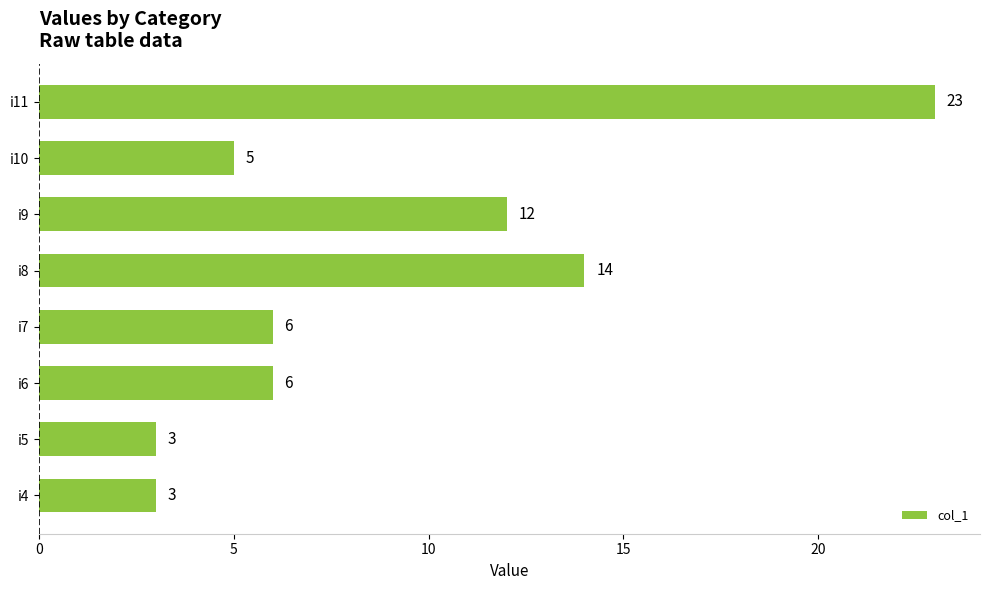

Reading top to bottom, list all the values displayed in this chart.

i11=23	i10=5	i9=12	i8=14	i7=6	i6=6	i5=3	i4=3